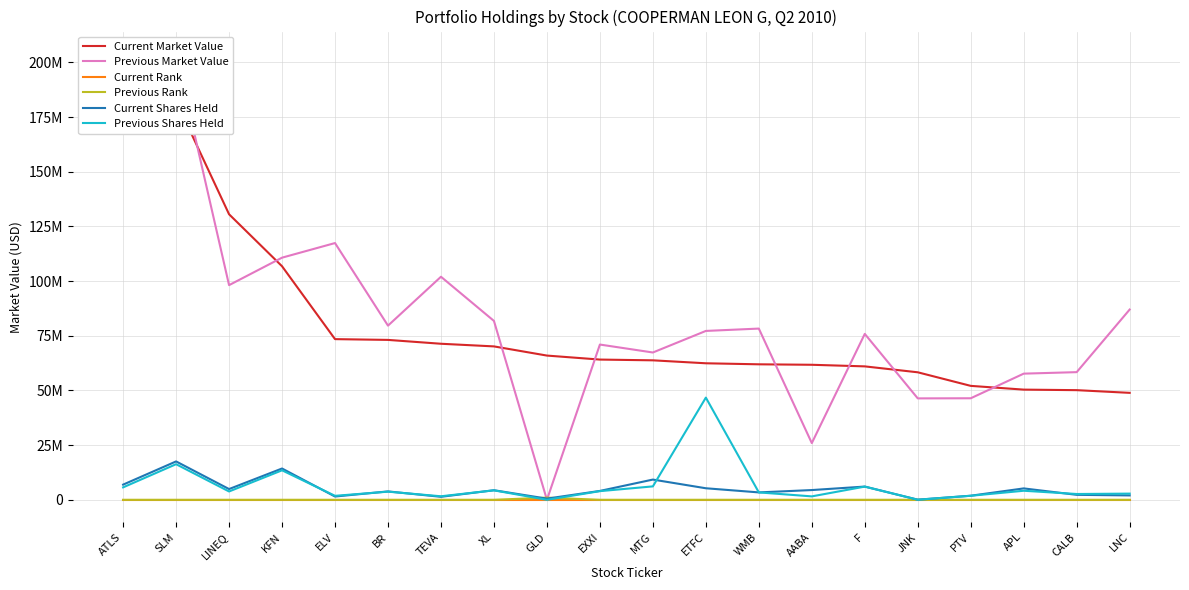

True or false: Current Market Value has more than 0 interior local peaks.

False